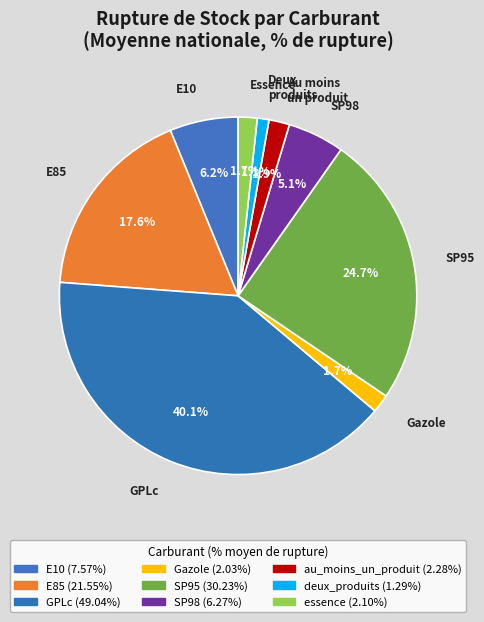

Do E10 and SP98 together represent more than half of the pie?

No